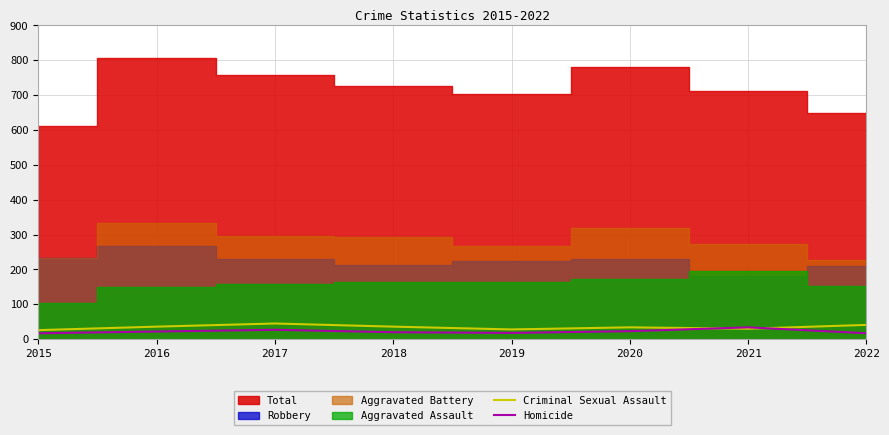

How many values in the Criminal Sexual Assault series are below 36?

4